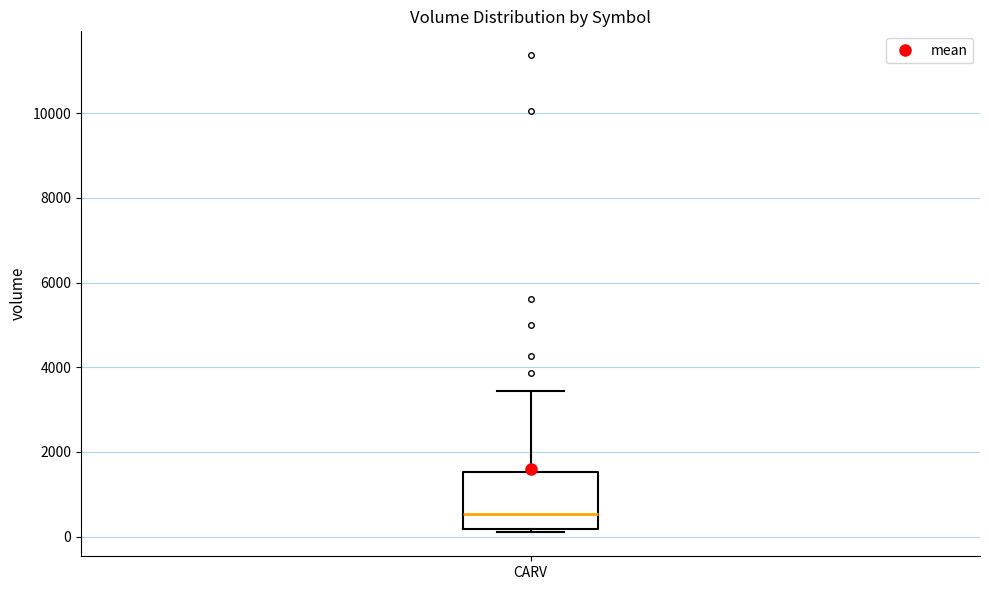

Where is the lower edge of the box for CARV on the y-axis? The values are not printed on the chart, so give them approximately, as read against the axis.

200